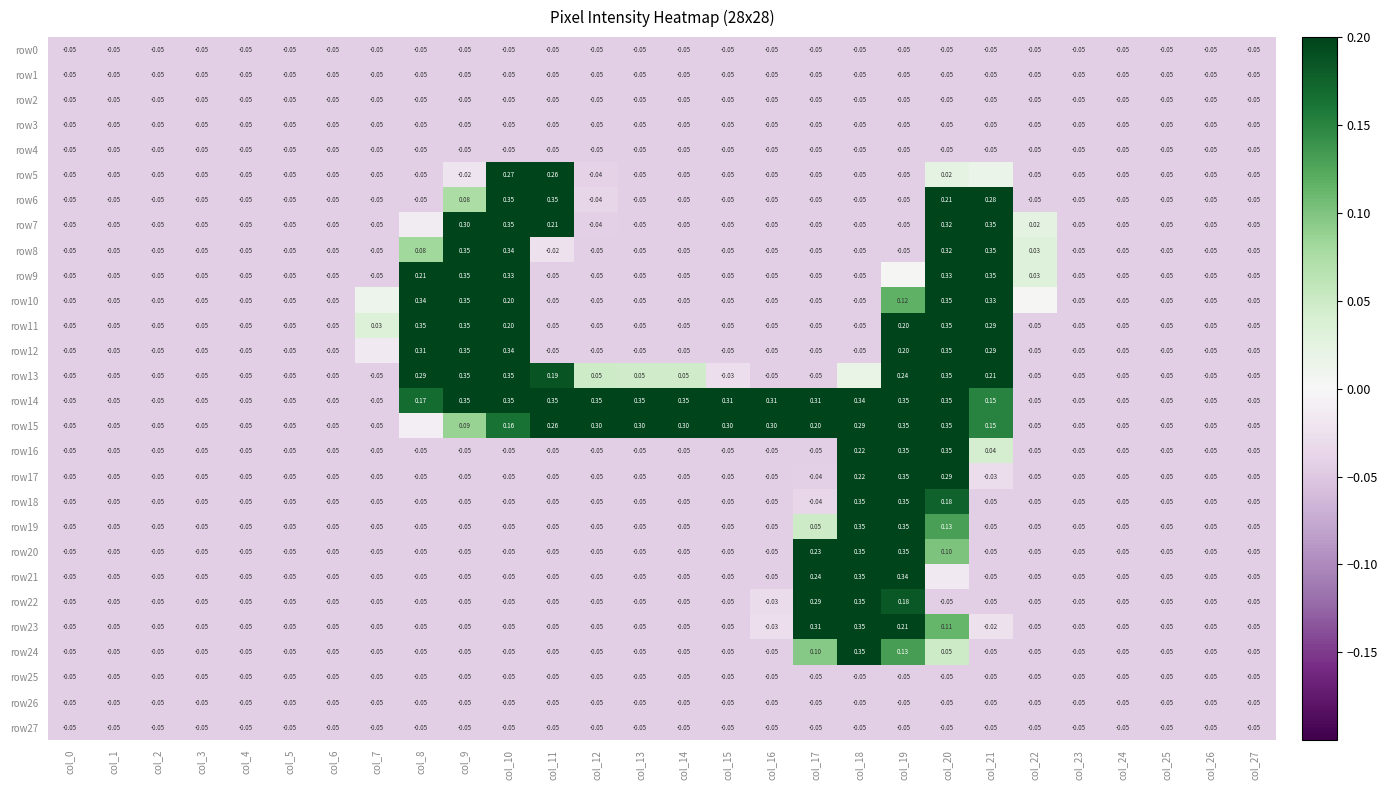

List the series in order of their peak value, lowest first.

row0, row1, row2, row3, row4, row25, row26, row27, row5, row6, row7, row8, row10, row11, row12, row13, row15, row16, row17, row18, row19, row20, row21, row22, row23, row24, row9, row14